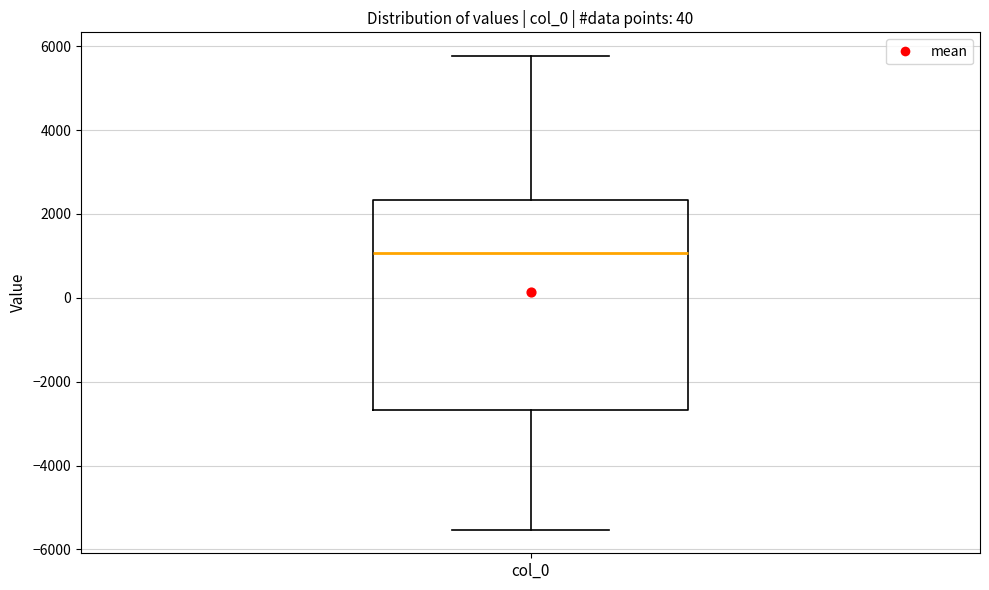

Read this box plot against the y-axis: the position of the median line, the range covered by the box, and the ends of both whiskers. The values are not printed on the chart, so give them approximately, as read against the axis.

median 1000, box -2600 to 2400, whiskers -5600 to 5800